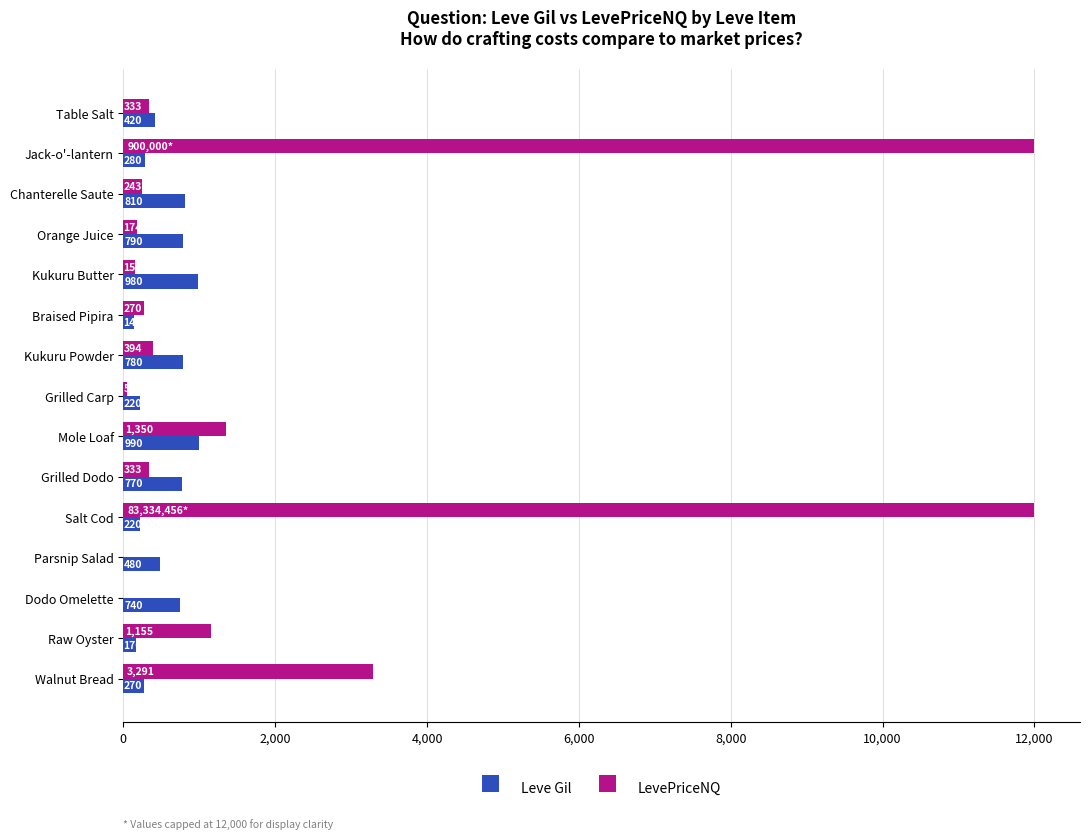

How many data points in LevePriceNQ are above 333?

8